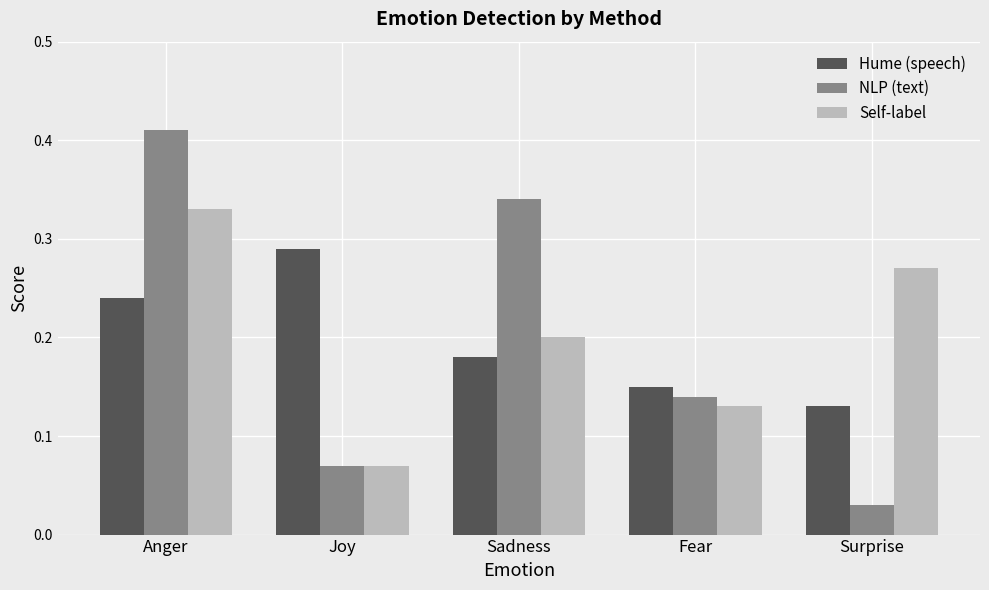

What is the sum of all Self-label values?

1.0